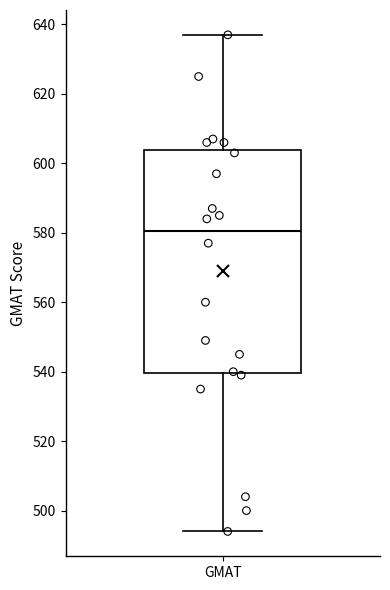

Transcribe this box plot: give where the median line is, the range the box spans, and where the two whiskers end, as read against the y-axis. The values are not printed on the chart, so give them approximately, as read against the axis.

median 580, box 540 to 604, whiskers 494 to 638